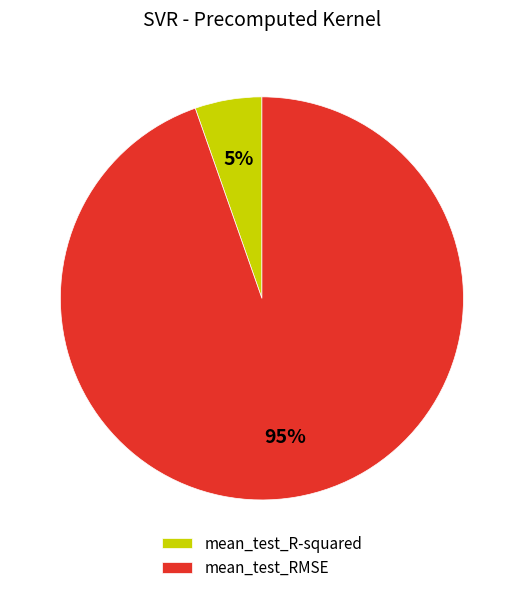

Which has a higher value, mean_test_R-squared or mean_test_RMSE?

mean_test_RMSE